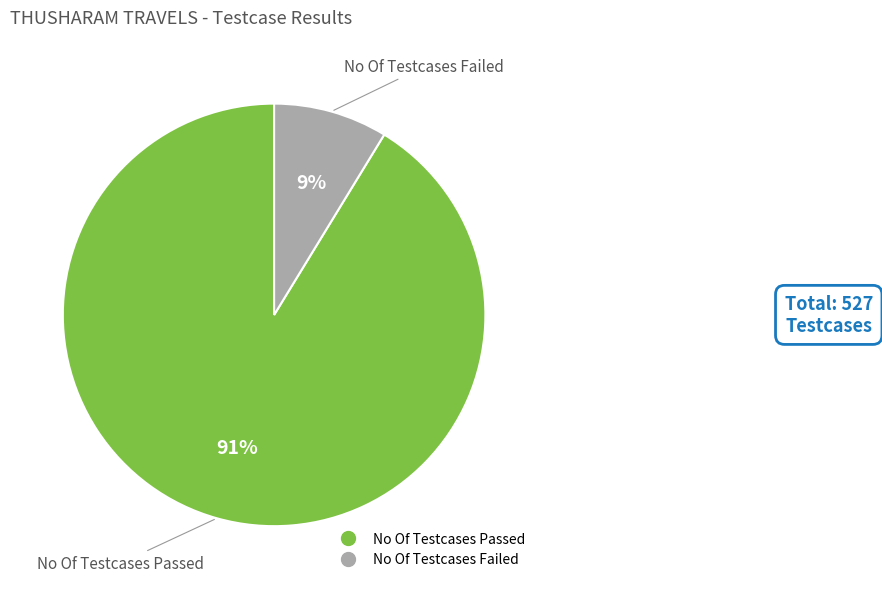

Combined, do No Of Testcases Passed and No Of Testcases Failed account for over 50%?

Yes